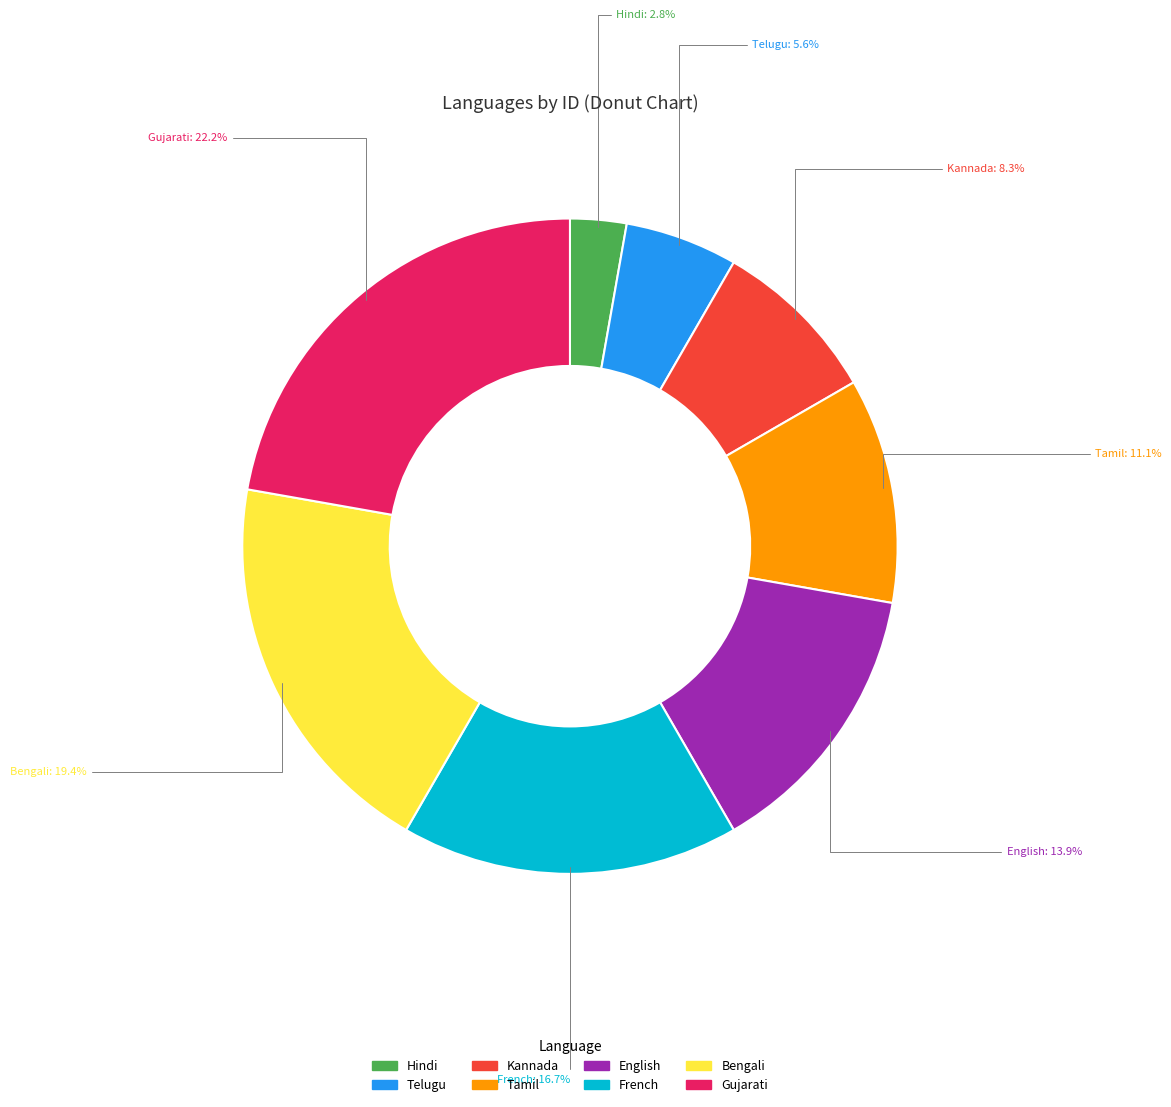

To the nearest percent, what is the difference between the Tamil and English slice percentages?

3%